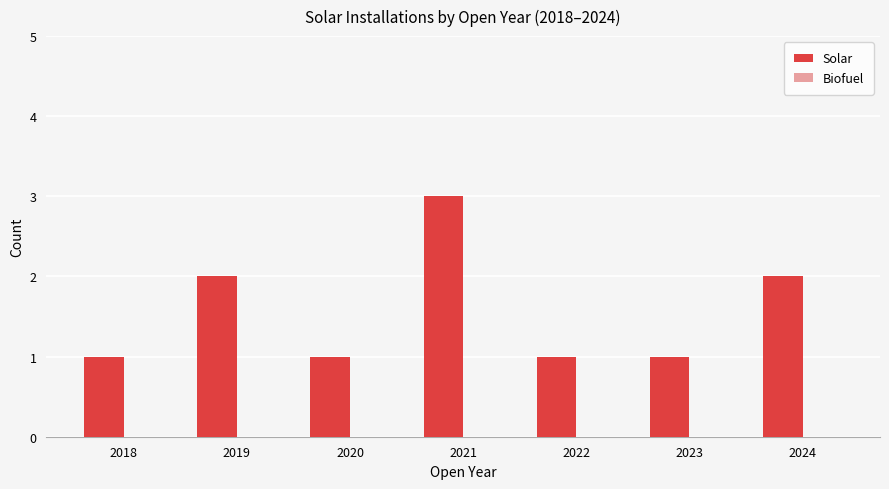

What is the maximum value shown in the chart?

3